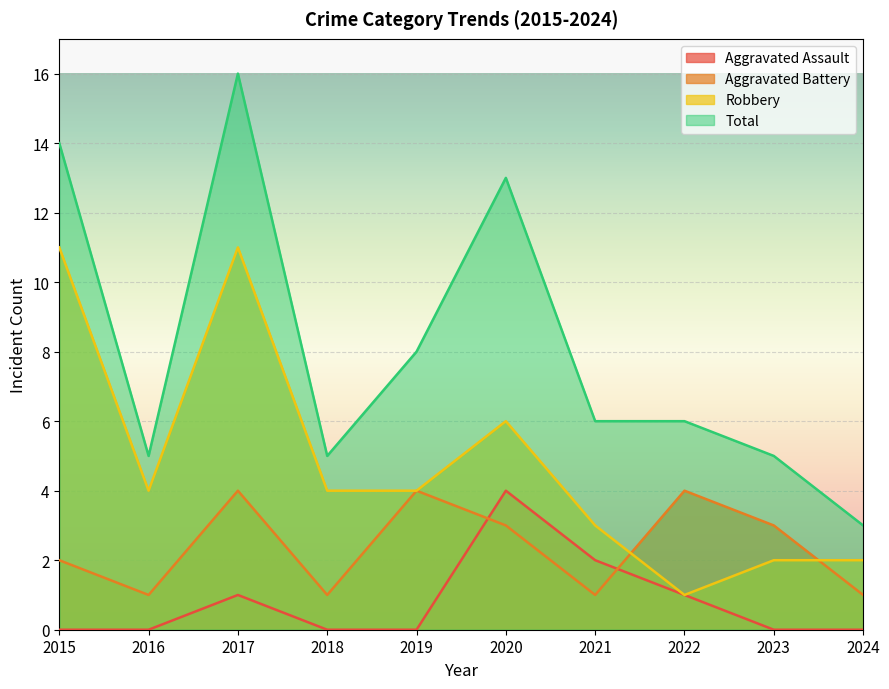

Reading right to left, list all the values displayed in this chart.

Aggravated Assault: 0	0	1	2	4	0	0	1	0	0
Aggravated Battery: 1	3	4	1	3	4	1	4	1	2
Robbery: 2	2	1	3	6	4	4	11	4	11
Total: 3	5	6	6	13	8	5	16	5	14